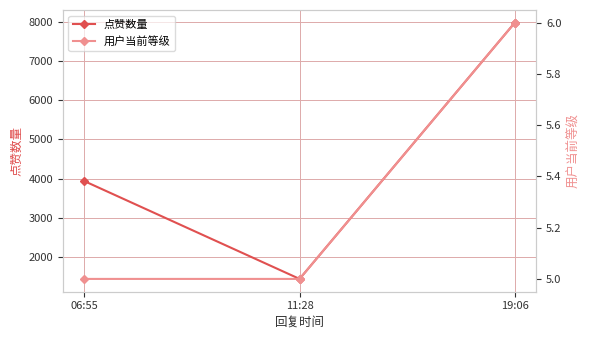

What is the spread (max minus min) of values at 06:55?

3930